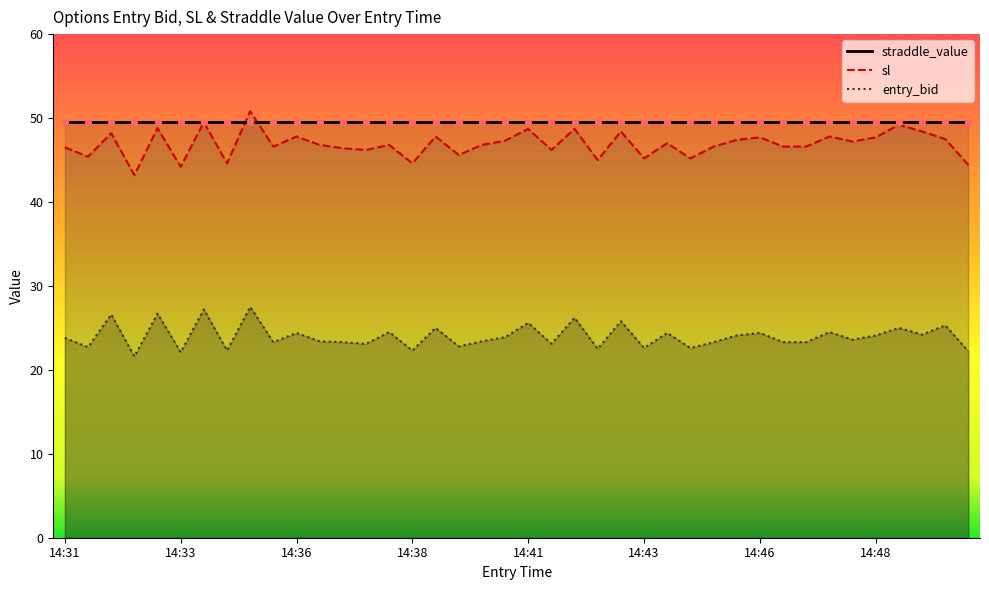

Is the value of entry_bid at 14:33 greater than the value of sl at 14:44?

No